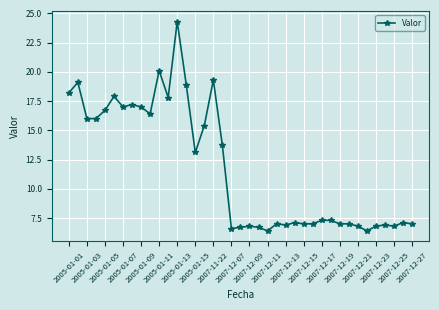

What is the greatest value displayed?

24.3